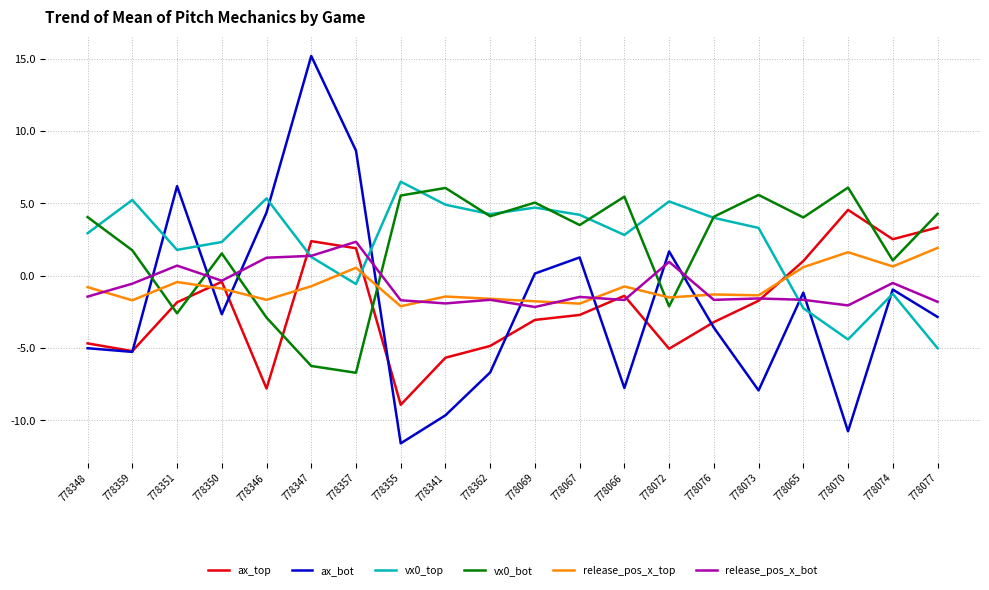

What position from the left is 778362?

10